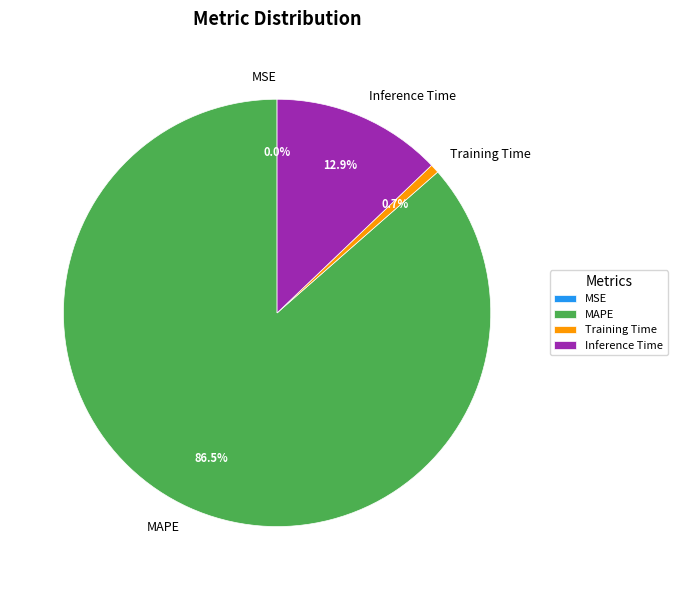

Do Training Time and Inference Time together represent more than half of the pie?

No